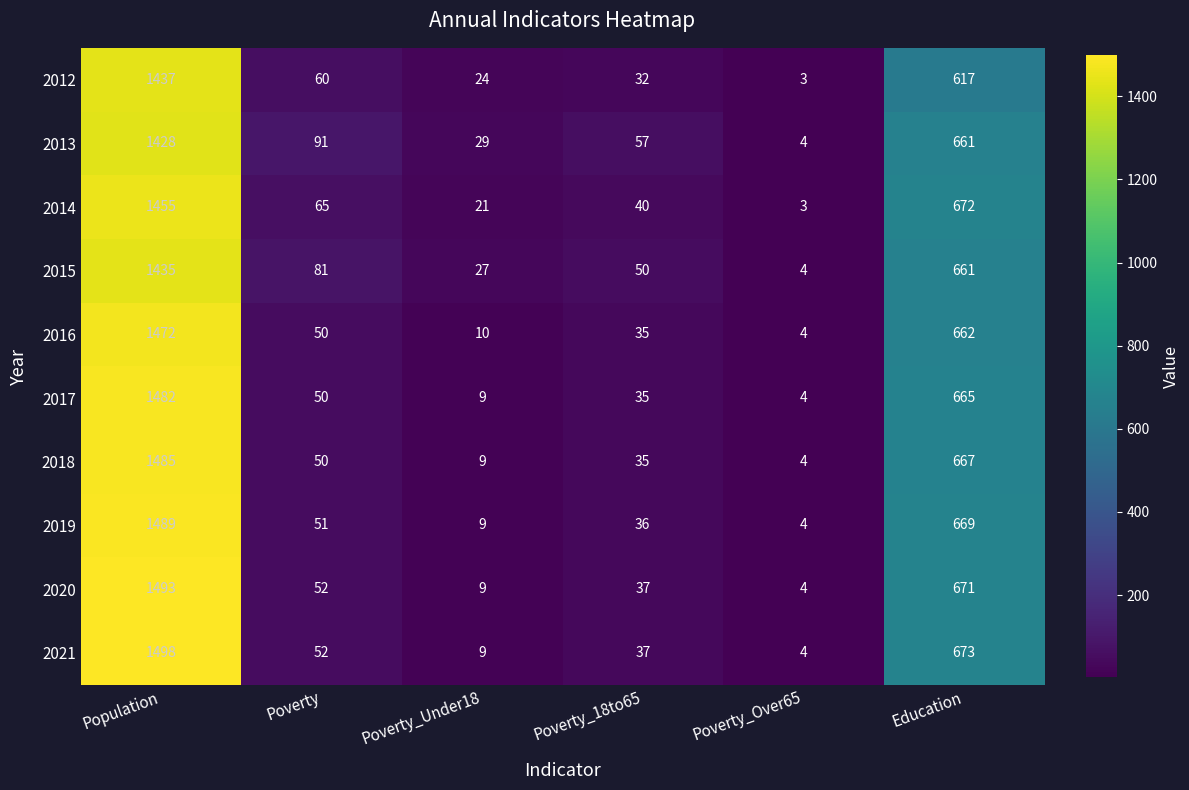

Count the number of data series in this chart.

10